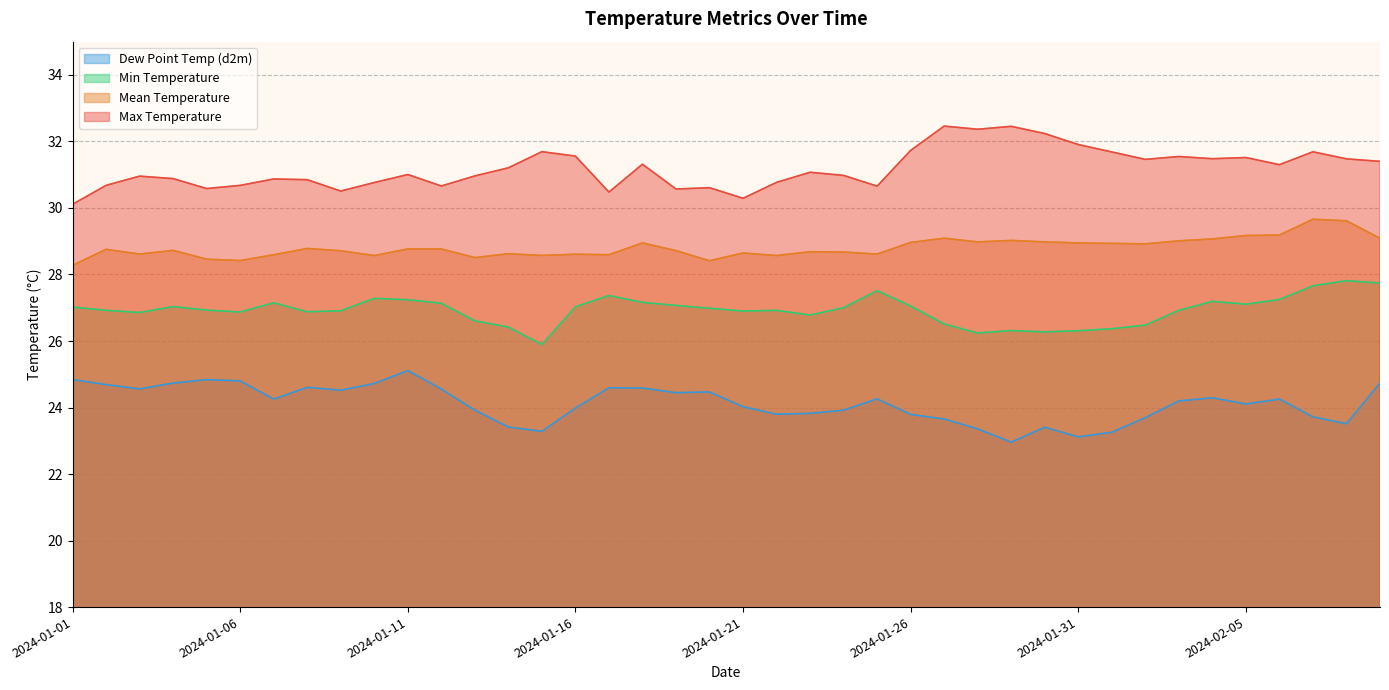

What is the difference between the second highest and second lowest values in the meanTemp series?

1.2